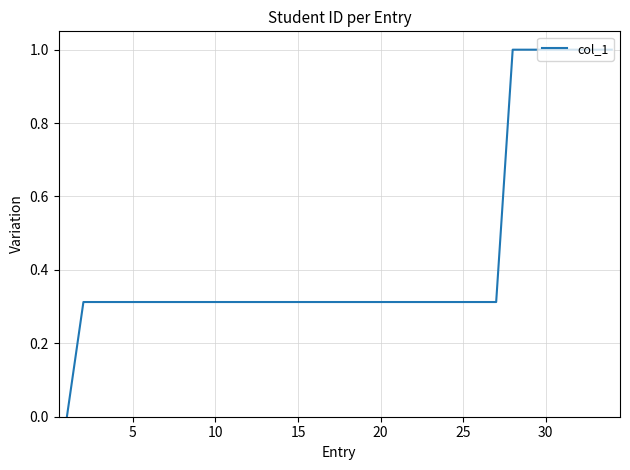

What is the difference between the maximum and minimum values?

1.0